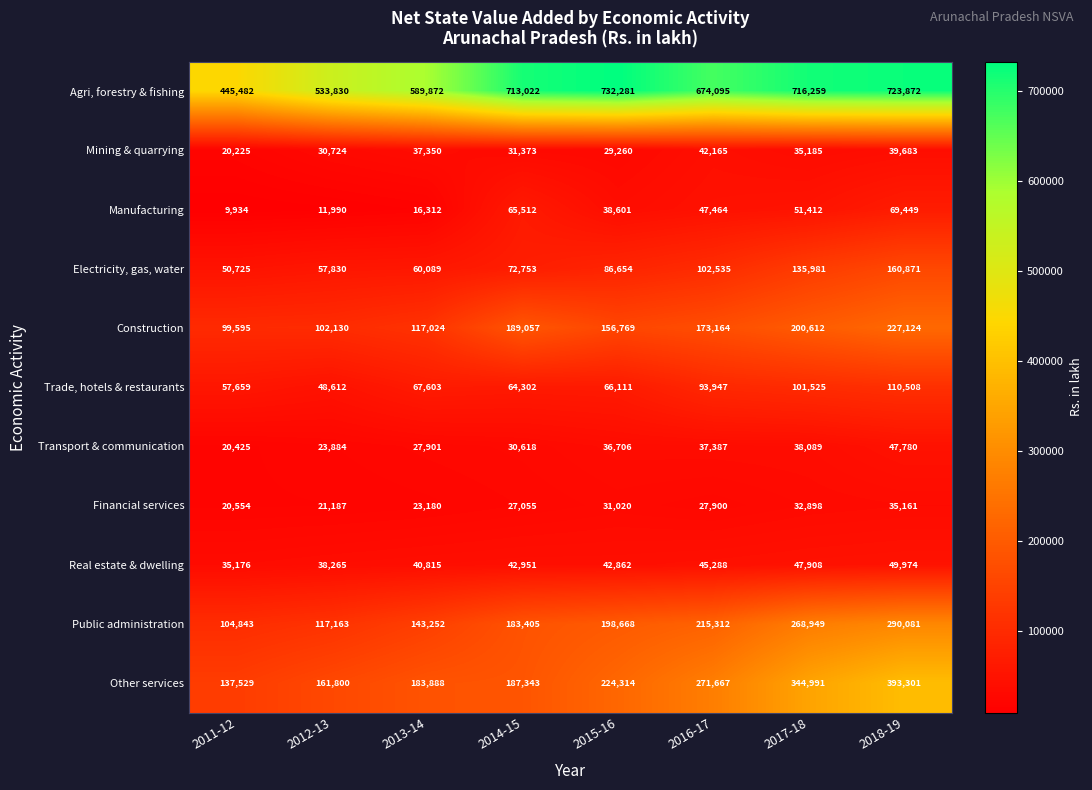

How many categories are shown in the chart?

8